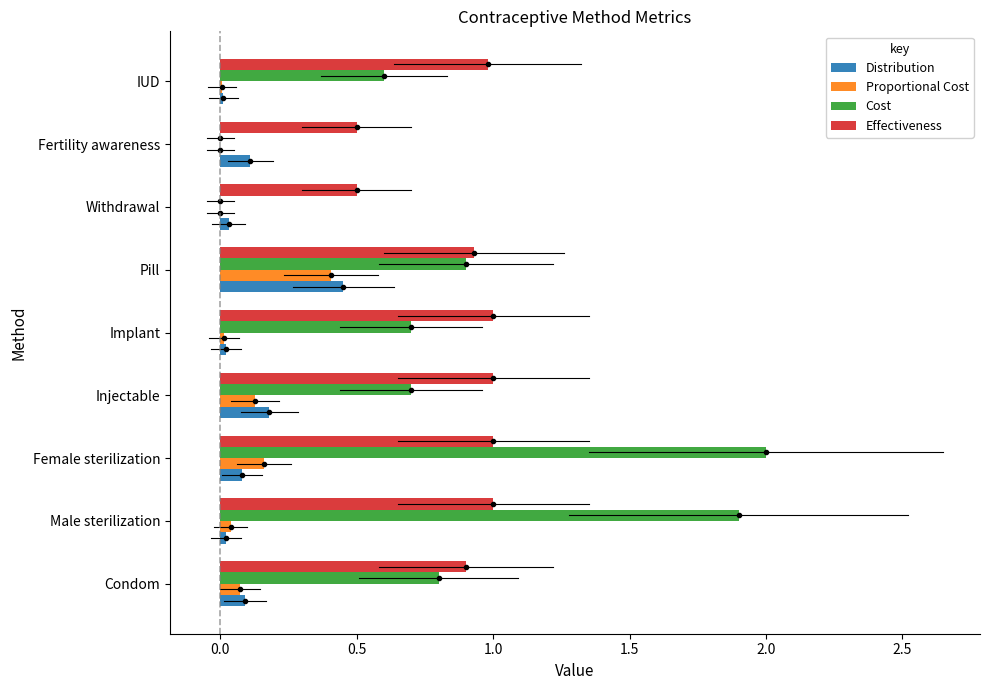

At which category does the chart reach its peak across all series?

Female sterilization